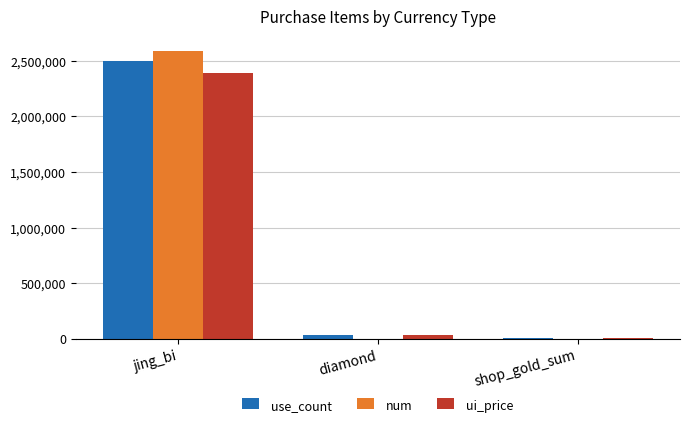

What are all the series names shown in the legend?

use_count, num, ui_price